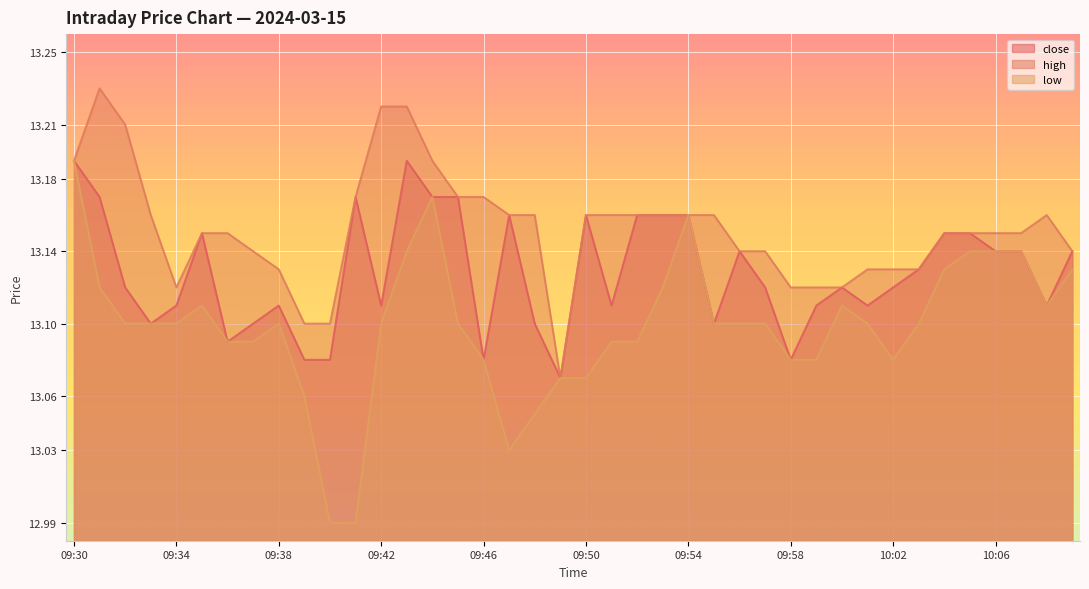

Which category has the highest value across all series?

09:31